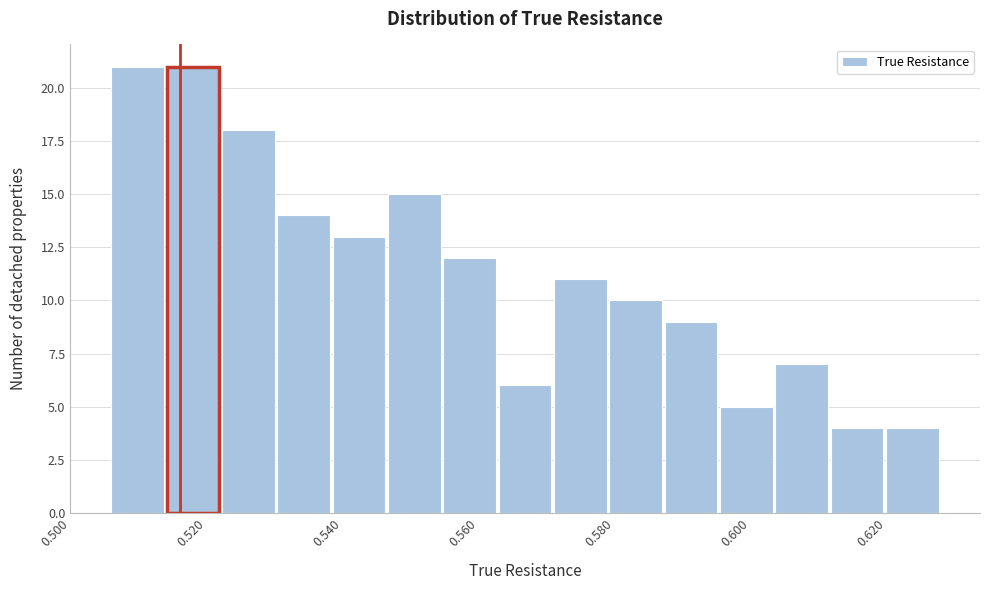

Reading left to right, transcribe this chart: for each bar, give the range it covers on the x-axis and its height. Neither the bar edges nor the heights are printed on the chart, so give them approximately, as read against the axes.

0.506 to 0.514: 21
0.514 to 0.522: 21
0.522 to 0.530: 18
0.530 to 0.538: 14
0.538 to 0.546: 13
0.546 to 0.554: 15
0.554 to 0.562: 12
0.562 to 0.572: 6
0.572 to 0.580: 11
0.580 to 0.588: 10
0.588 to 0.596: 9
0.596 to 0.604: 5
0.604 to 0.612: 7
0.612 to 0.620: 4
0.620 to 0.628: 4